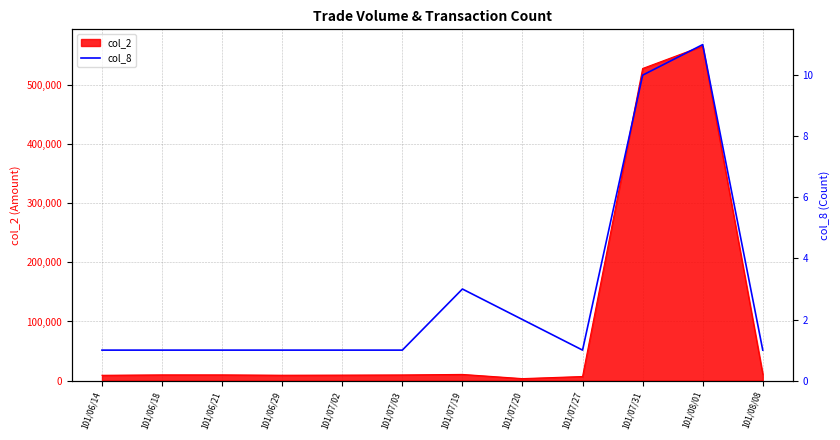

At which category does the chart reach its peak across all series?

101/08/01